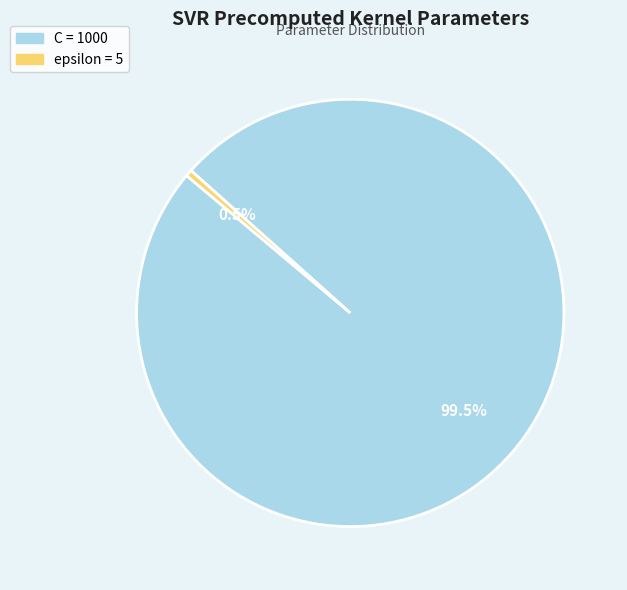

Between epsilon and C, which is larger?

C